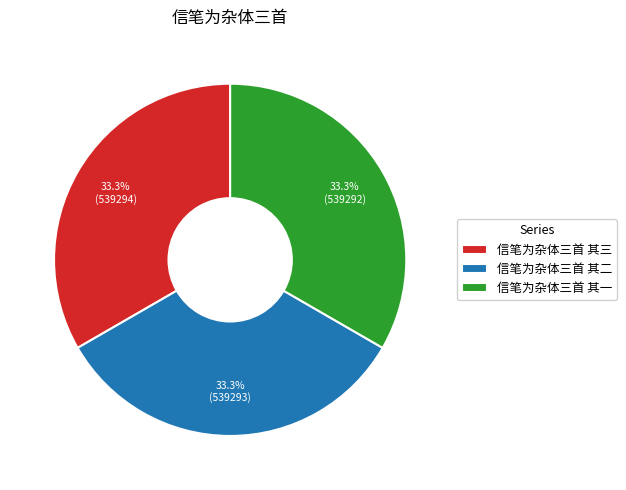

Approximately how many times larger is the value at 信笔为杂体三首 其二 compared to 信笔为杂体三首 其三?

1.0